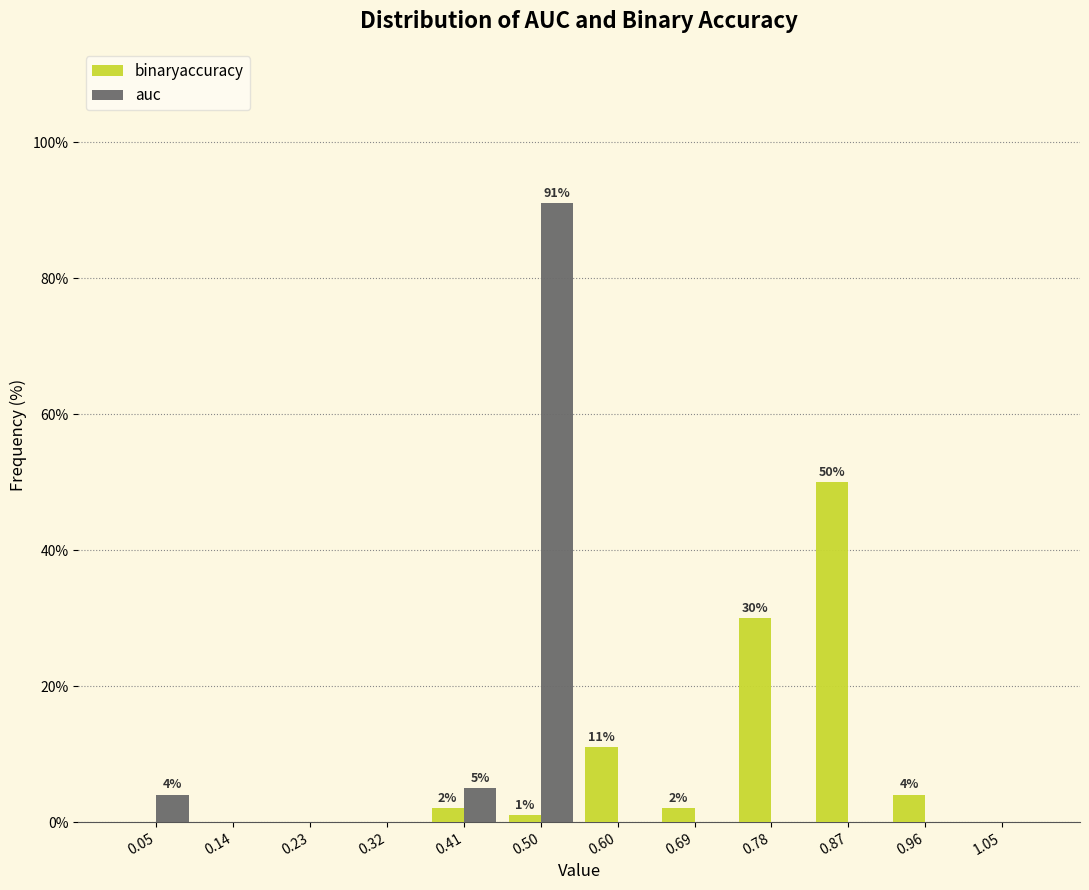

In the auc series, which range on the x-axis has the tallest bar?

0.46 to 0.55